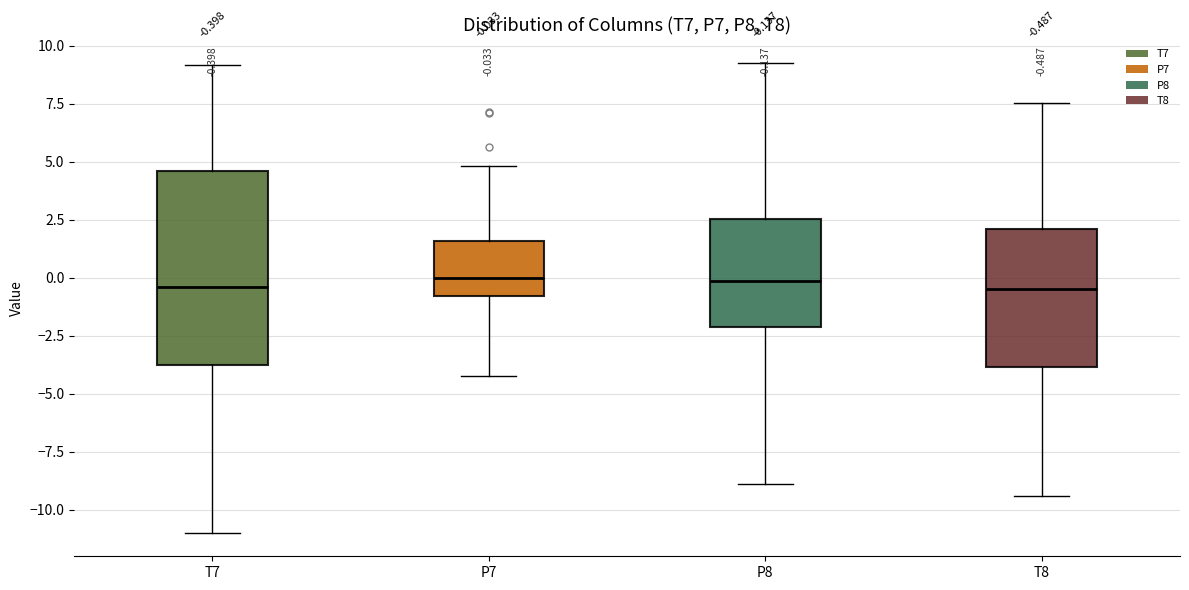

Which box is the tallest, from its lower edge to its upper edge?

T7